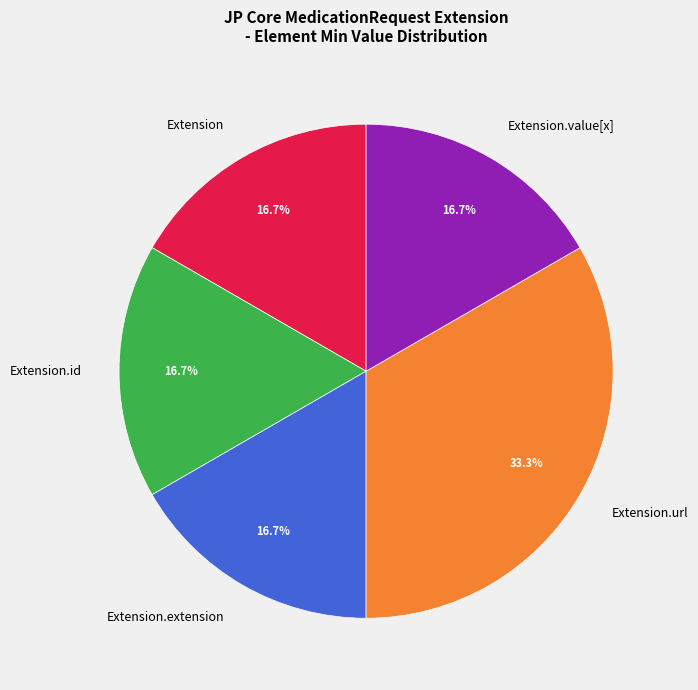

What is the ratio of the value at Extension.id to the value at Extension.extension?

1.0